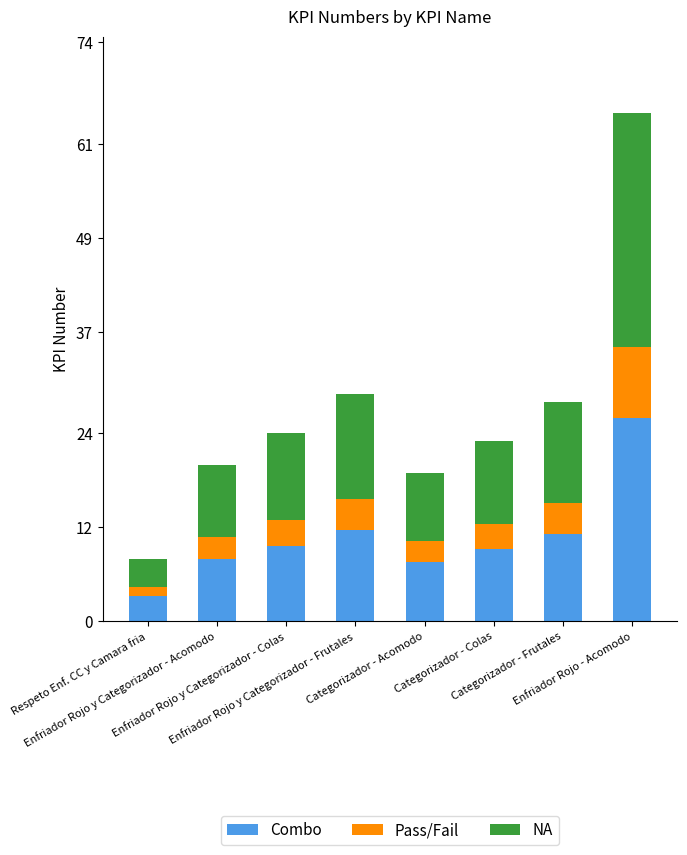

What is the lowest value of the Combo series?

3.2